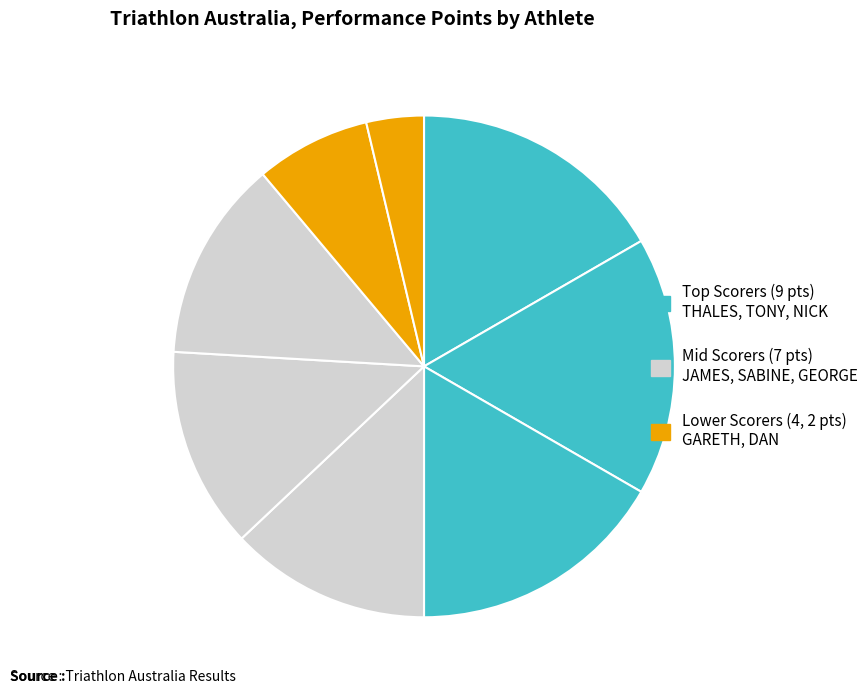

To the nearest percent, what is the difference between the largest and smallest slice percentages?

13%